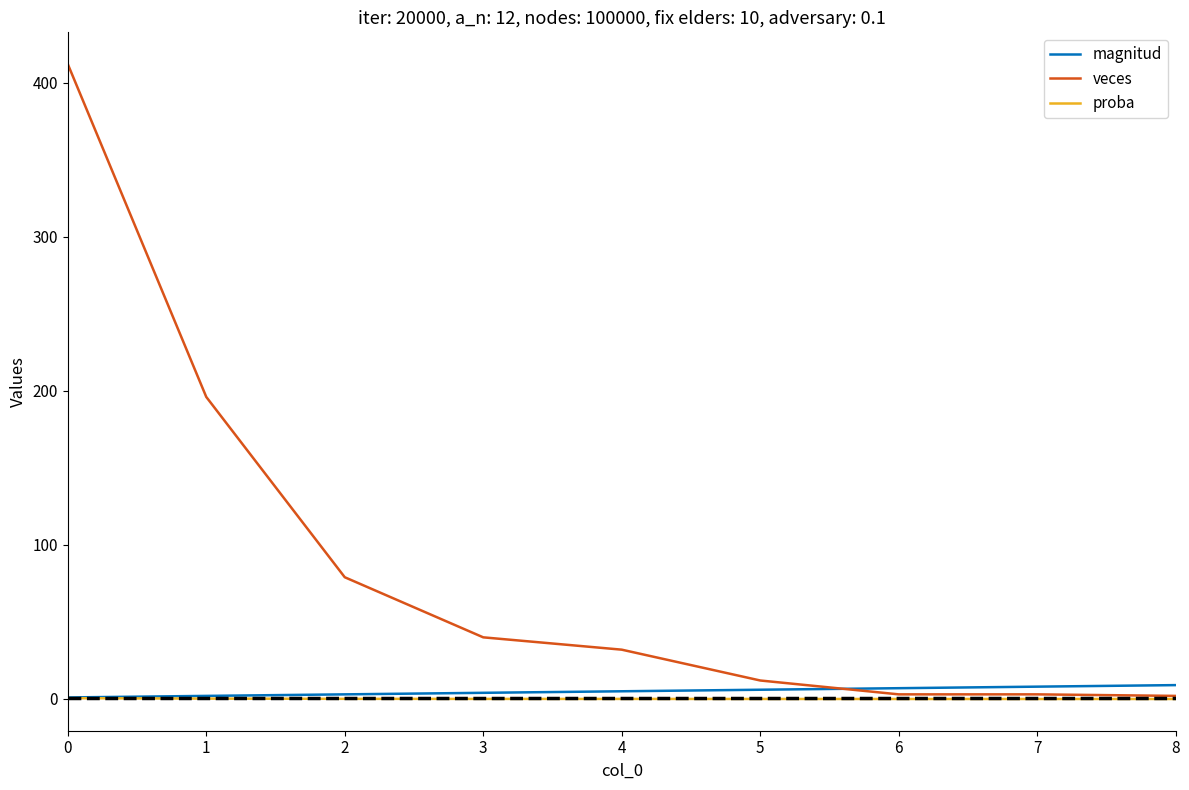

Which series has the largest total across all categories?

veces